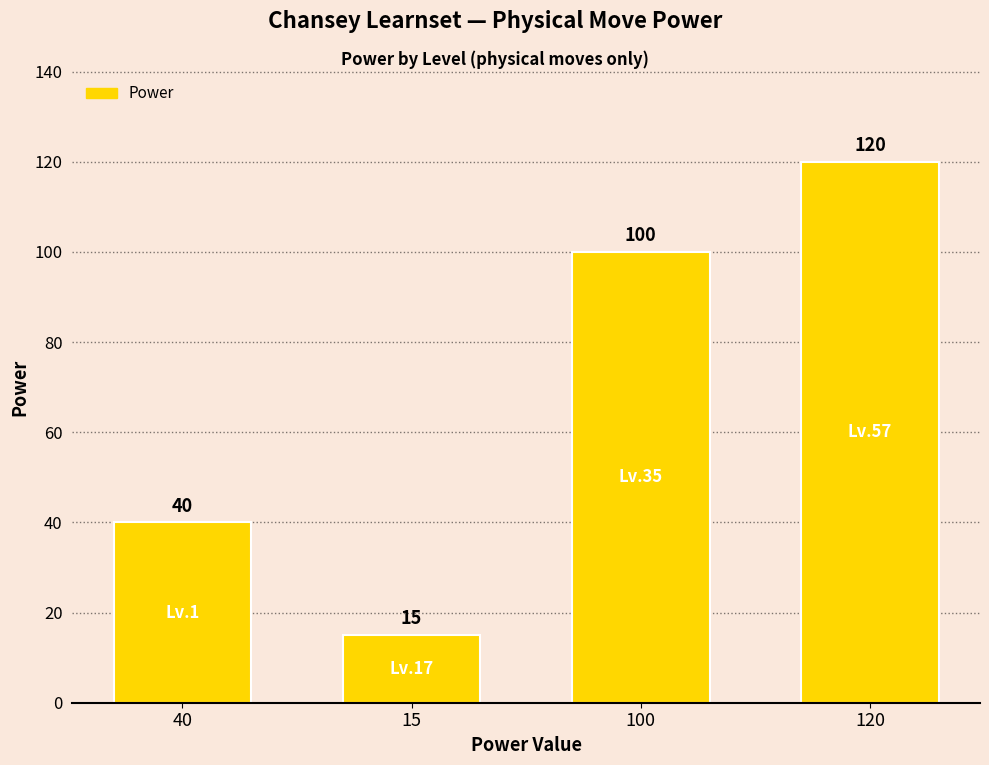

What value does the data have at 15?

15